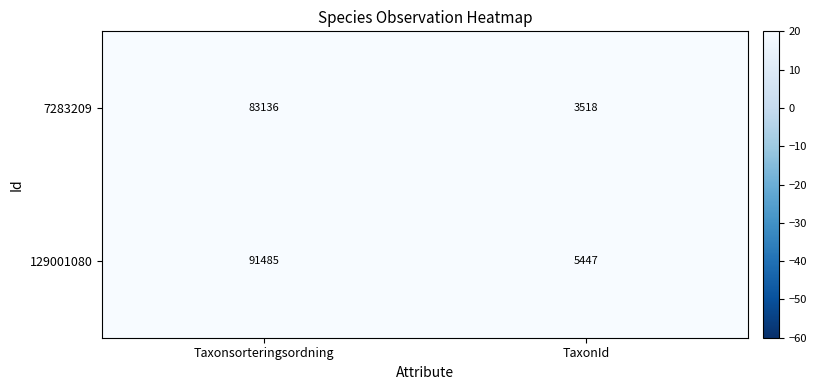

At which label does 7283209 reach its peak?

Taxonsorteringsordning